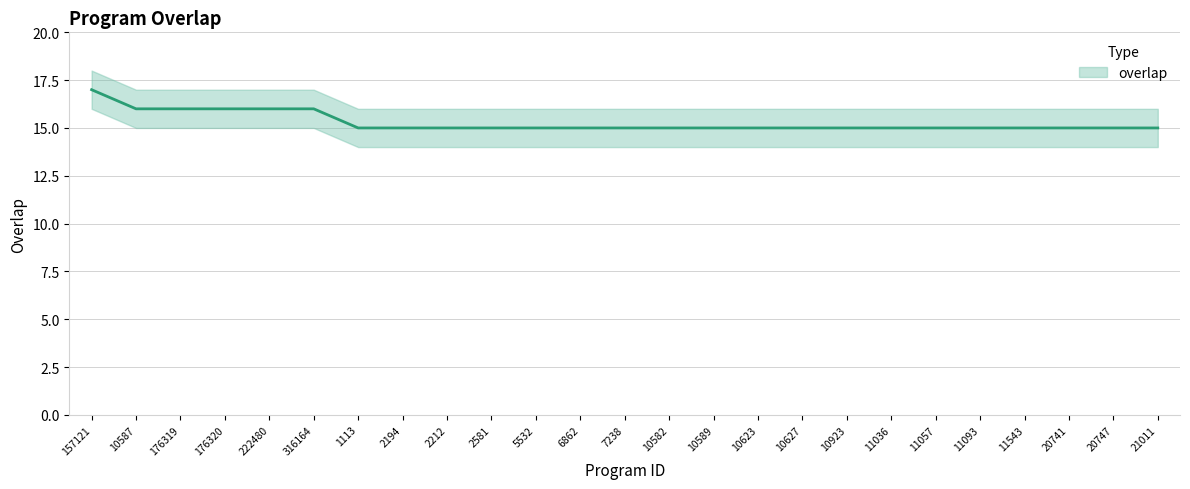

How many values exceed 15?

6